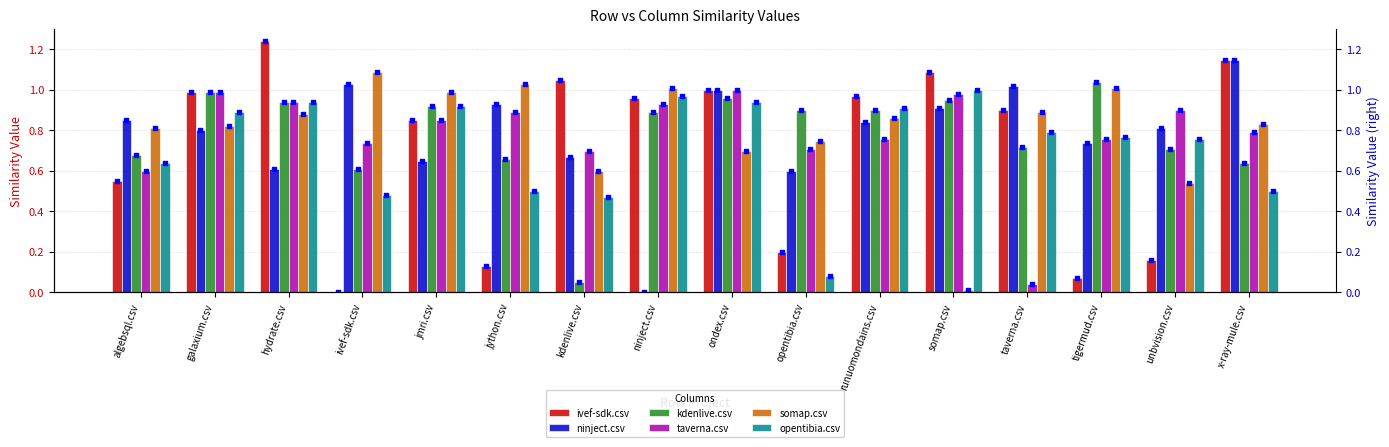

Which series has the largest Y range (max minus min)?

ivef-sdk.csv